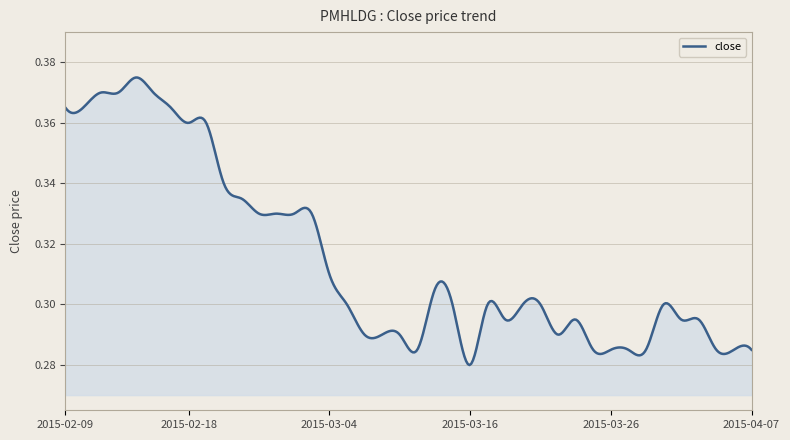

Reading left to right, list all the values displayed in this chart.

2015-02-09=0.4	2015-02-10=0.4	2015-02-11=0.4	2015-02-12=0.4	2015-02-13=0.4	2015-02-16=0.4	2015-02-17=0.4	2015-02-18=0.4	2015-02-23=0.4	2015-02-24=0.3	2015-02-25=0.3	2015-02-26=0.3	2015-02-27=0.3	2015-03-02=0.3	2015-03-03=0.3	2015-03-04=0.3	2015-03-05=0.3	2015-03-06=0.3	2015-03-09=0.3	2015-03-10=0.3	2015-03-11=0.3	2015-03-12=0.3	2015-03-13=0.3	2015-03-16=0.3	2015-03-17=0.3	2015-03-18=0.3	2015-03-19=0.3	2015-03-20=0.3	2015-03-23=0.3	2015-03-24=0.3	2015-03-25=0.3	2015-03-26=0.3	2015-03-27=0.3	2015-03-30=0.3	2015-03-31=0.3	2015-04-01=0.3	2015-04-02=0.3	2015-04-03=0.3	2015-04-06=0.3	2015-04-07=0.3